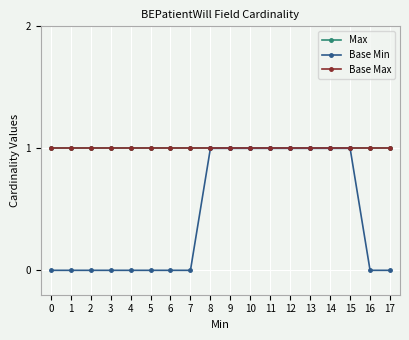

At how many categories does at least one series exceed 0?

18